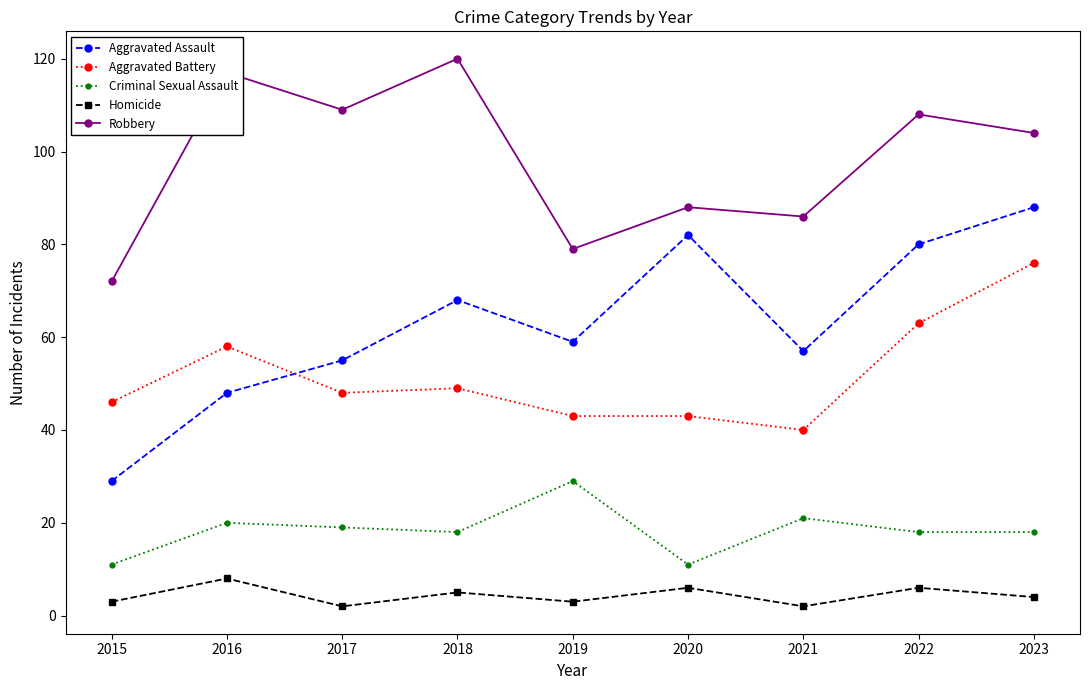

At which label does Aggravated Battery reach its peak?

2023